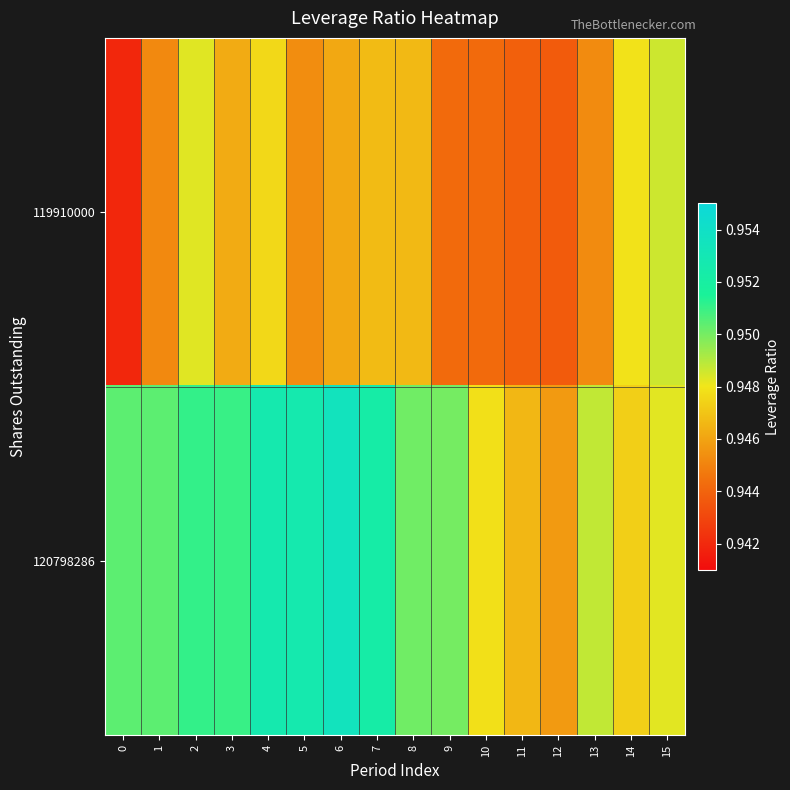

How many distinct data groups are displayed?

2